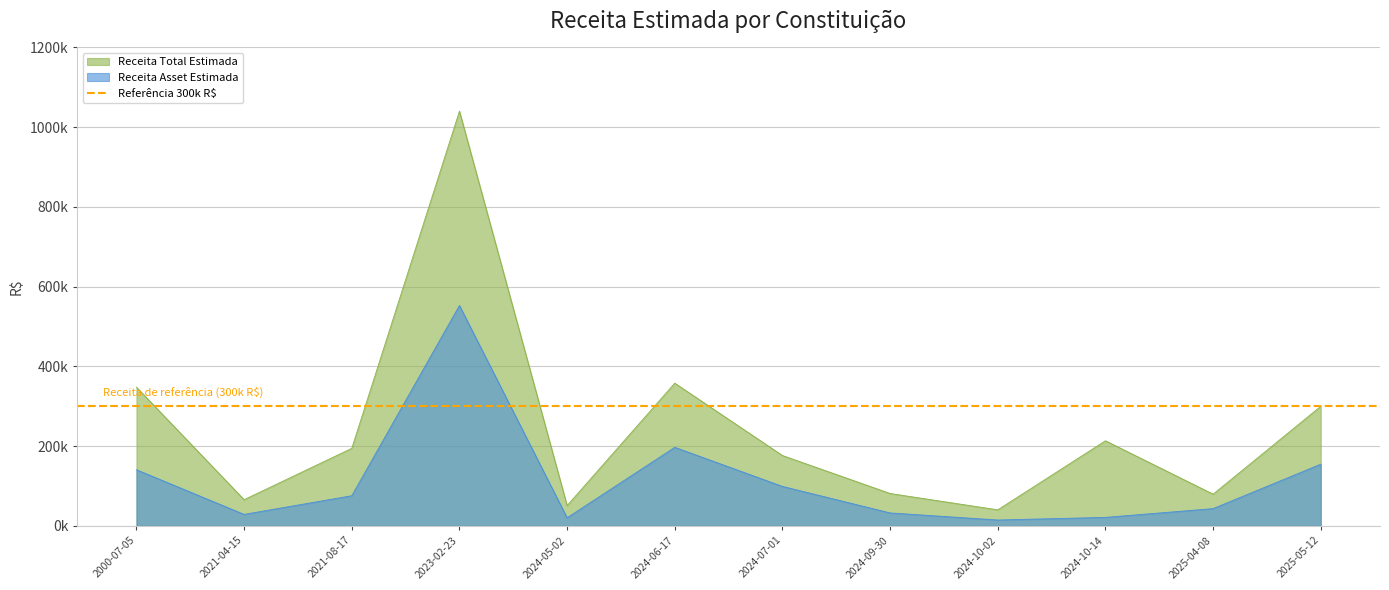

What is the sum of all Receita Asset Estimada values?

1381455.9